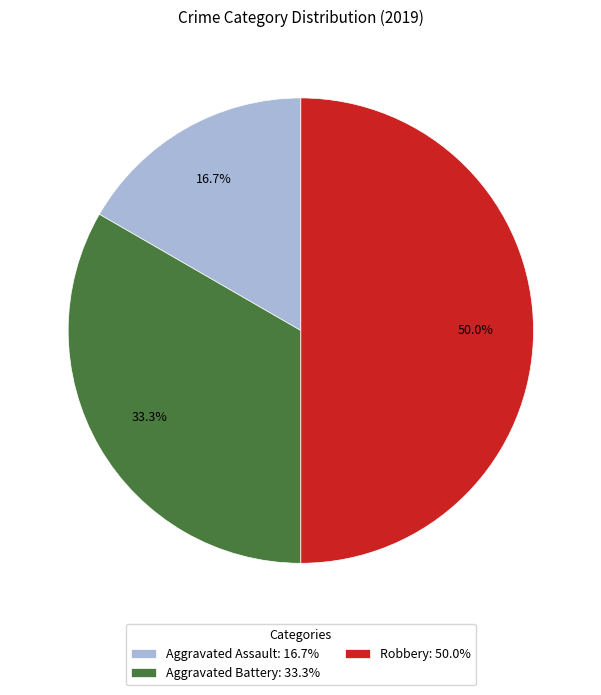

Approximately how many times larger is the value at Aggravated Assault compared to Aggravated Battery?

0.5